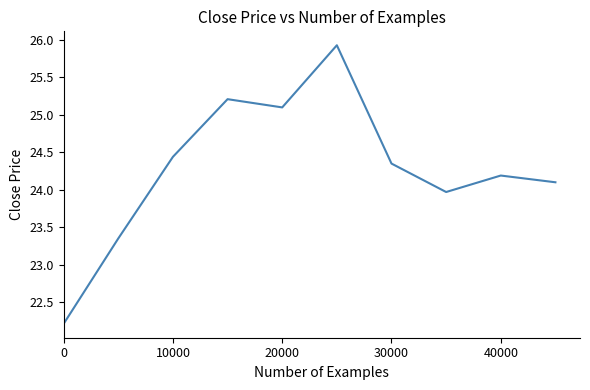

What is the smallest value displayed?

22.2